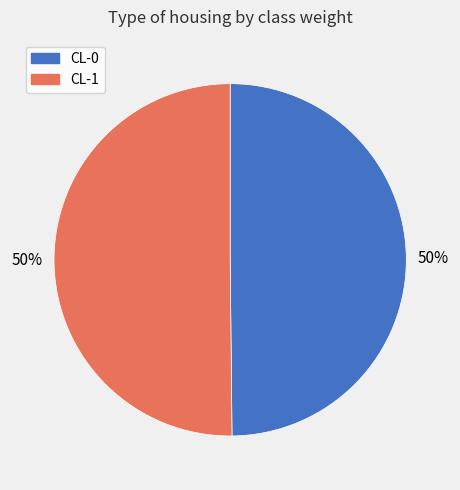

To the nearest percent, what percentage of the pie is CL-1?

50%